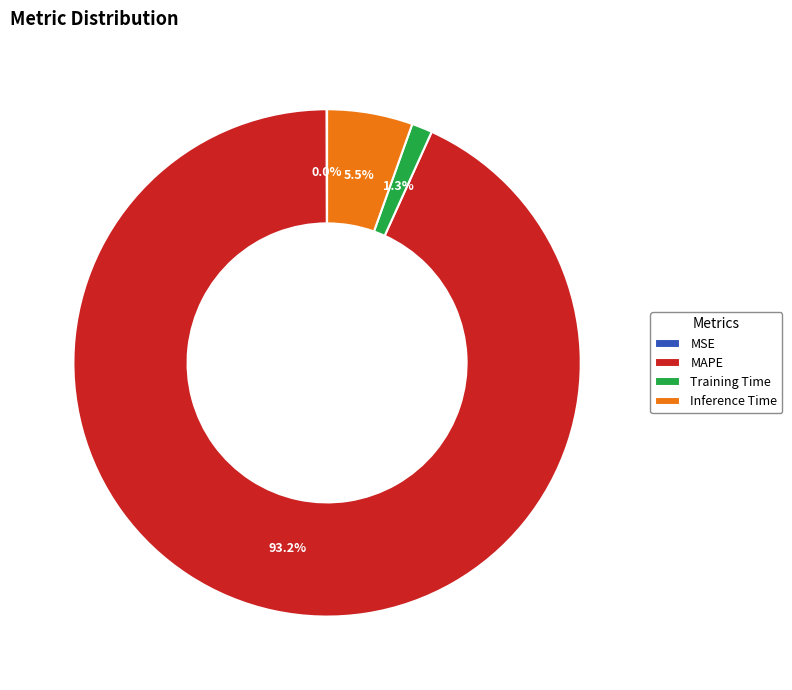

What is the largest slice in the pie chart?

MAPE